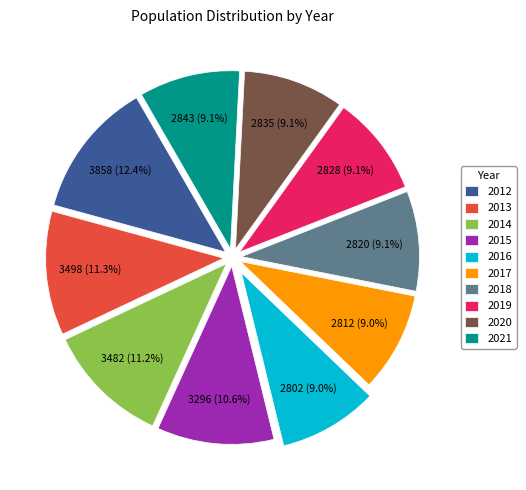

Does 2015 represent more than half of the total?

No